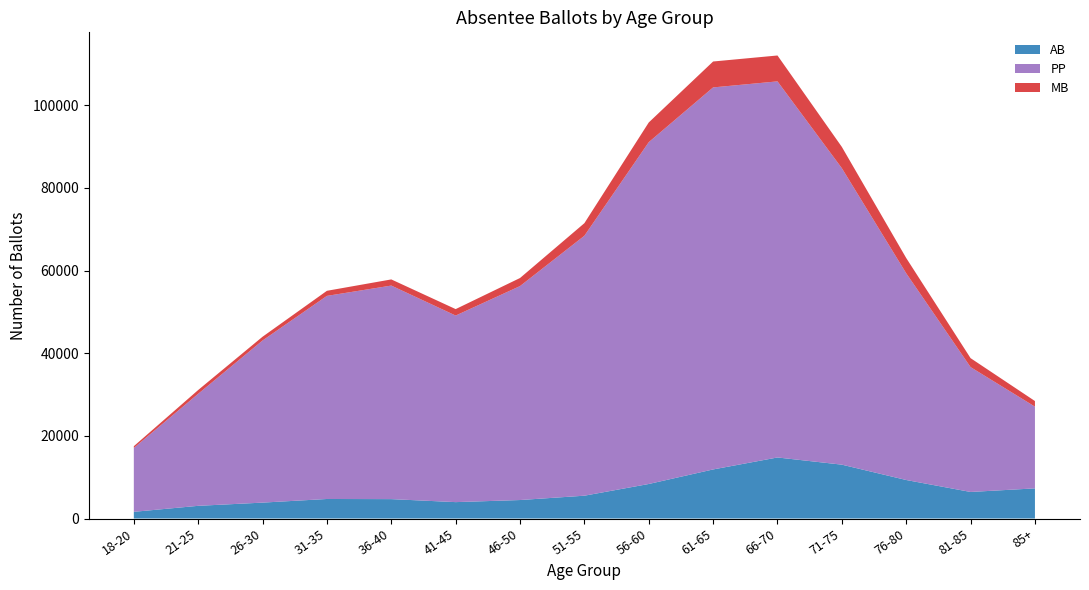

Reading left to right, what are all the values shown in this chart?

AB: 1616	3069	3846	4724	4690	3965	4471	5520	8353	11874	14772	13032	9318	6424	7292
PP: 15452	27114	39235	49153	51684	45152	51778	62910	82727	92457	91022	71753	50026	30215	19779
MB: 434	918	911	1232	1490	1562	1955	3047	4767	6272	6265	5146	3697	2169	1358